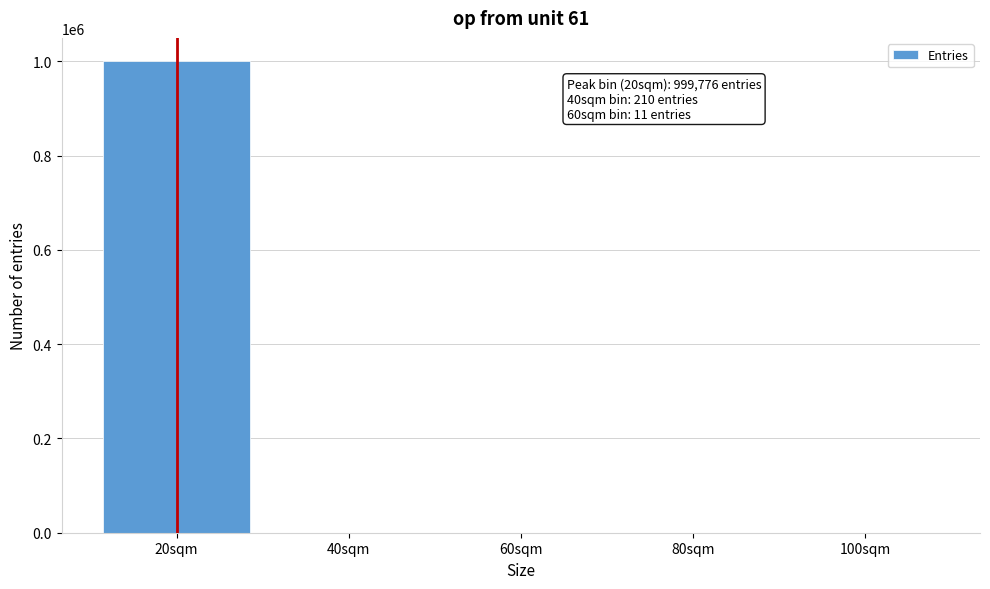

What is the sum of all values?

1000000